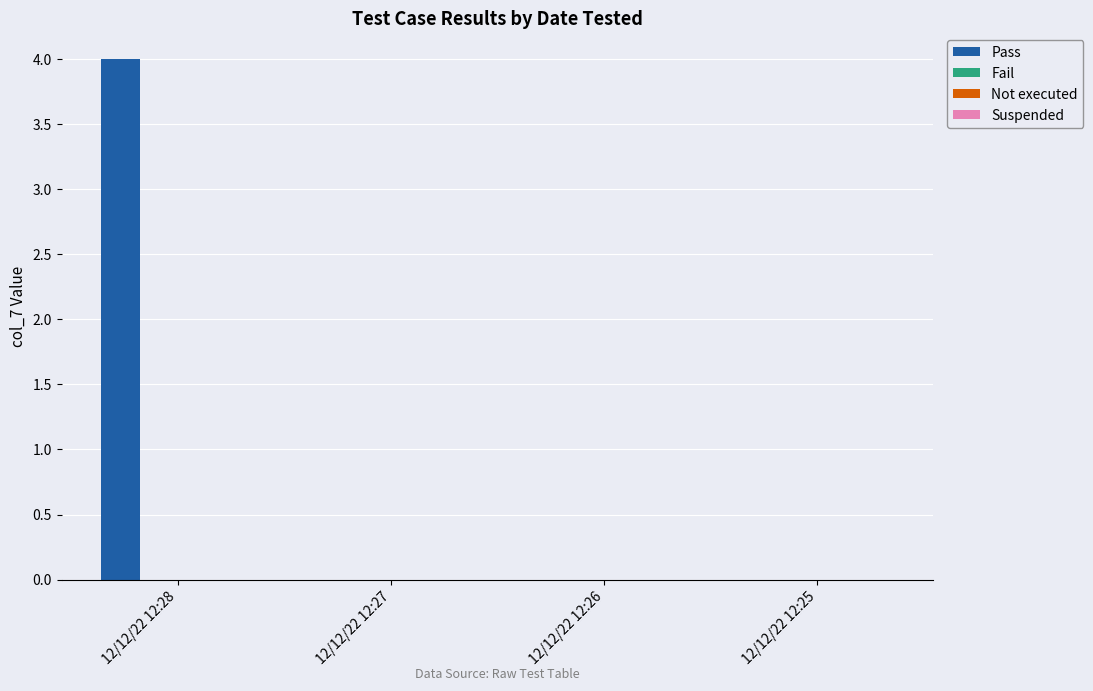

What is the greatest value displayed?

4